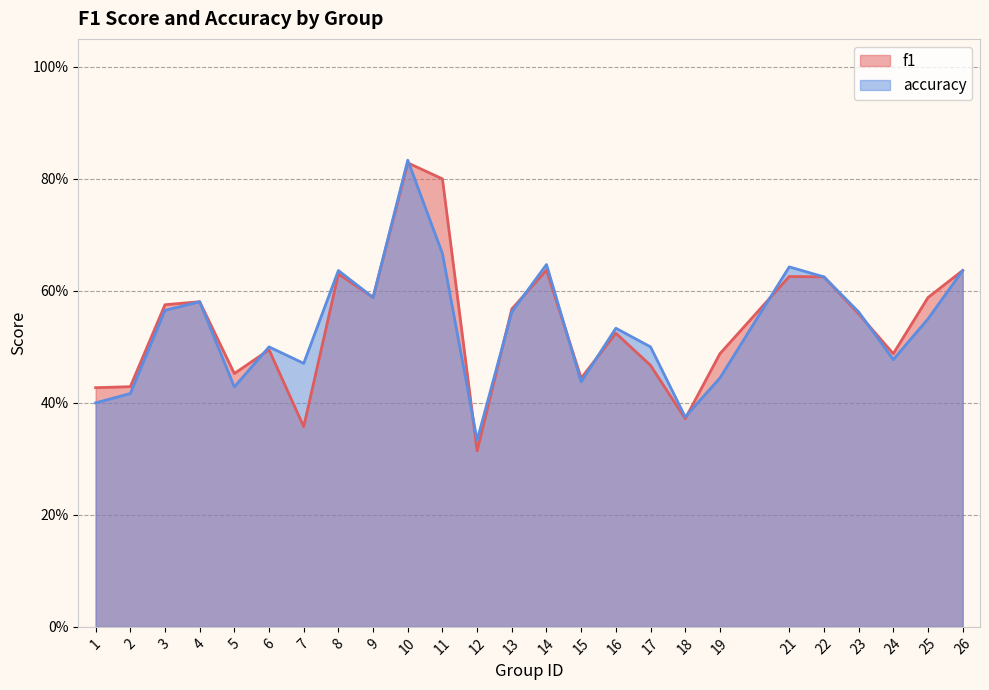

The value of accuracy at 19 is 0.8. True or false?

False